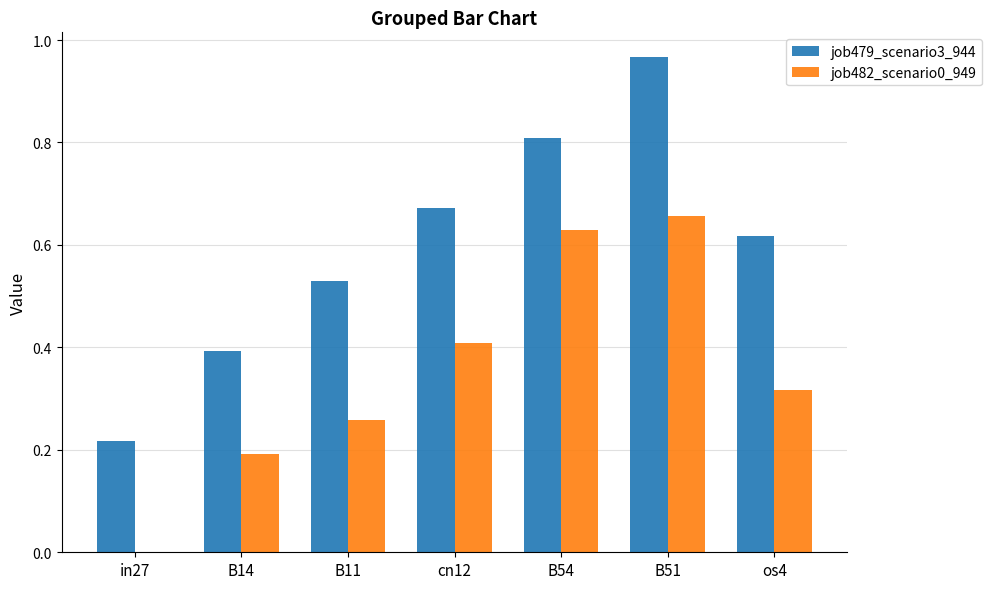

The job479_scenario3_944 series shows 1.5 at B51. True or false?

False